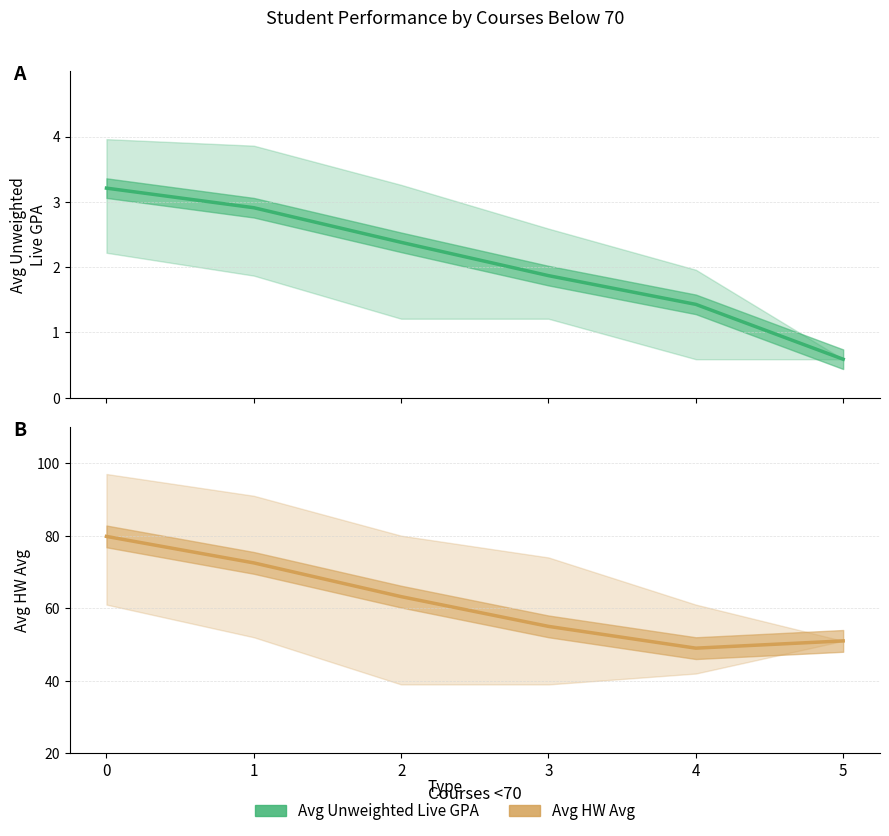

What is the value of the Avg Unweighted Live GPA point at the 5th from the left?

1.4